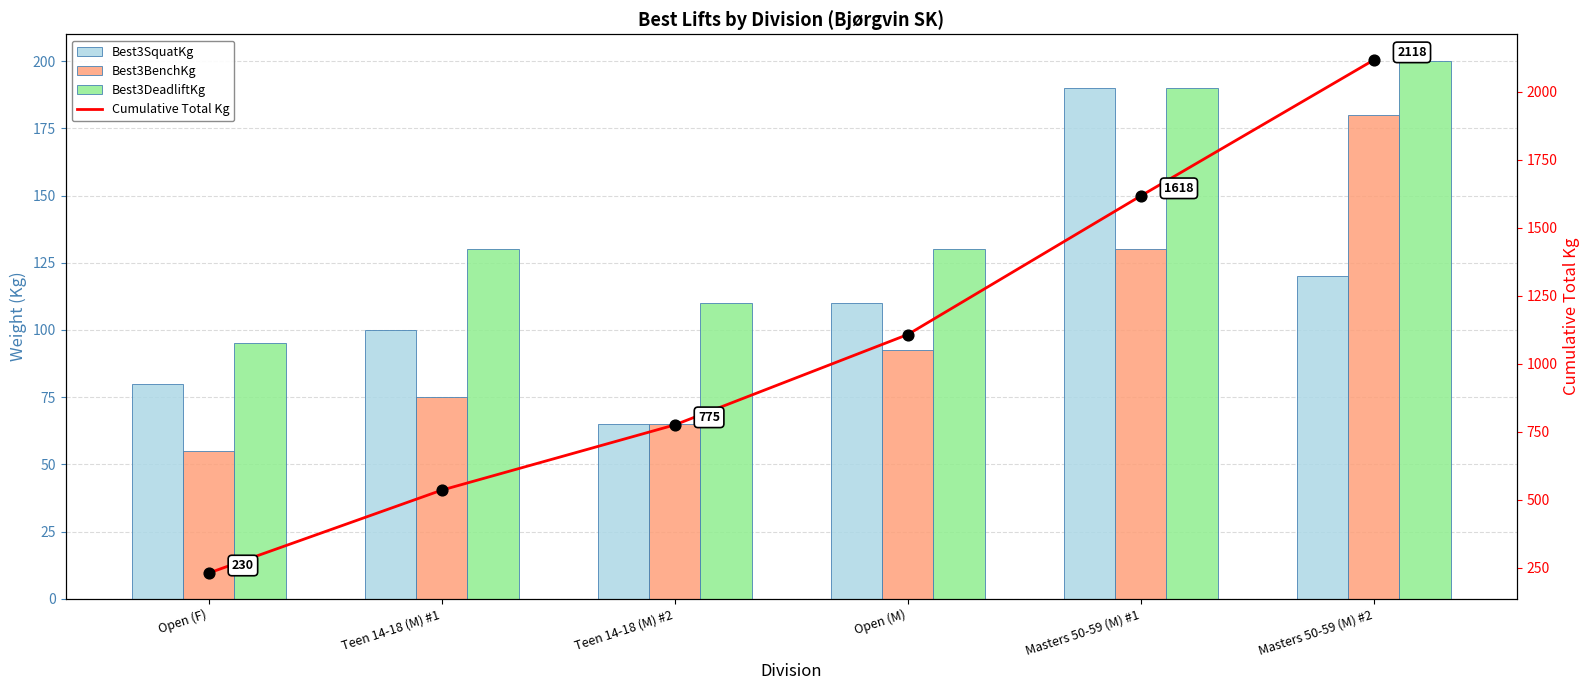

Which series has the largest total across all categories?

Cumulative Total Kg